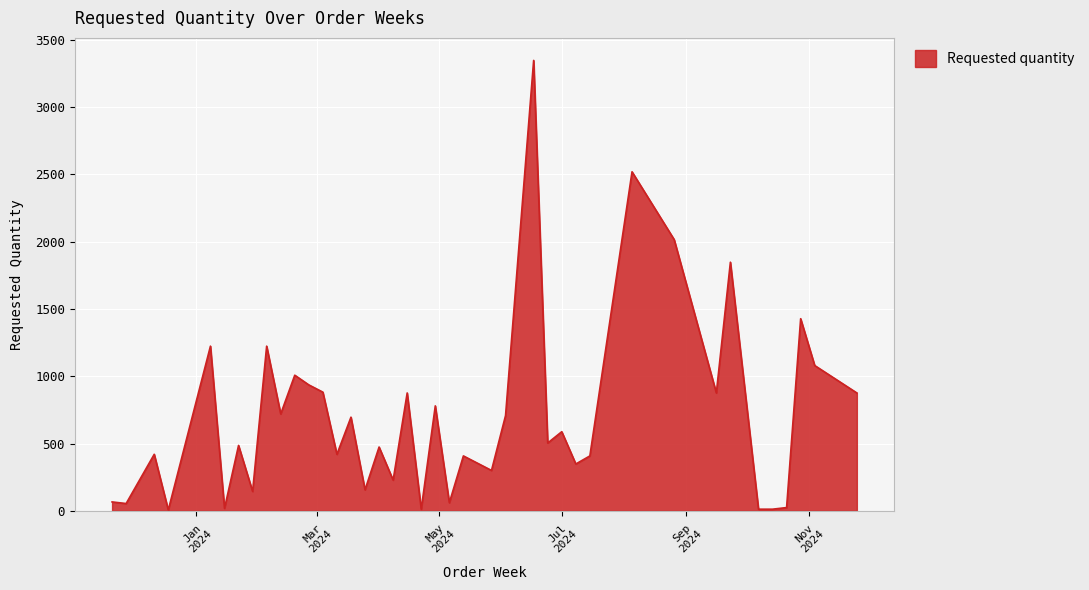

What is the maximum value shown in the chart?

3348